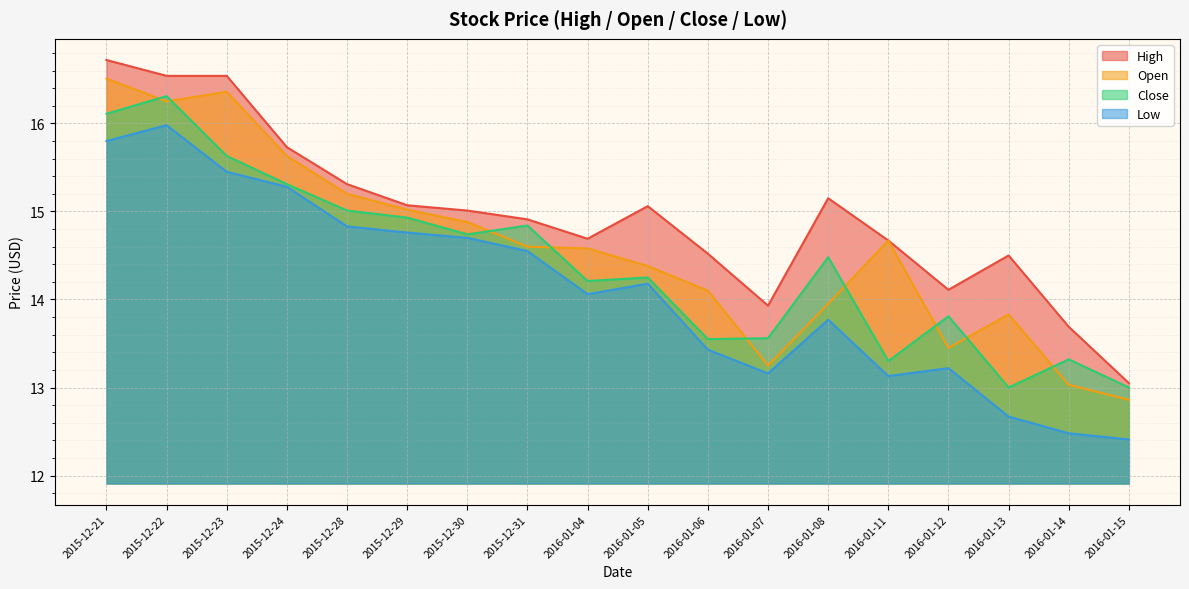

True or false: High and Close intersect in this chart.

False